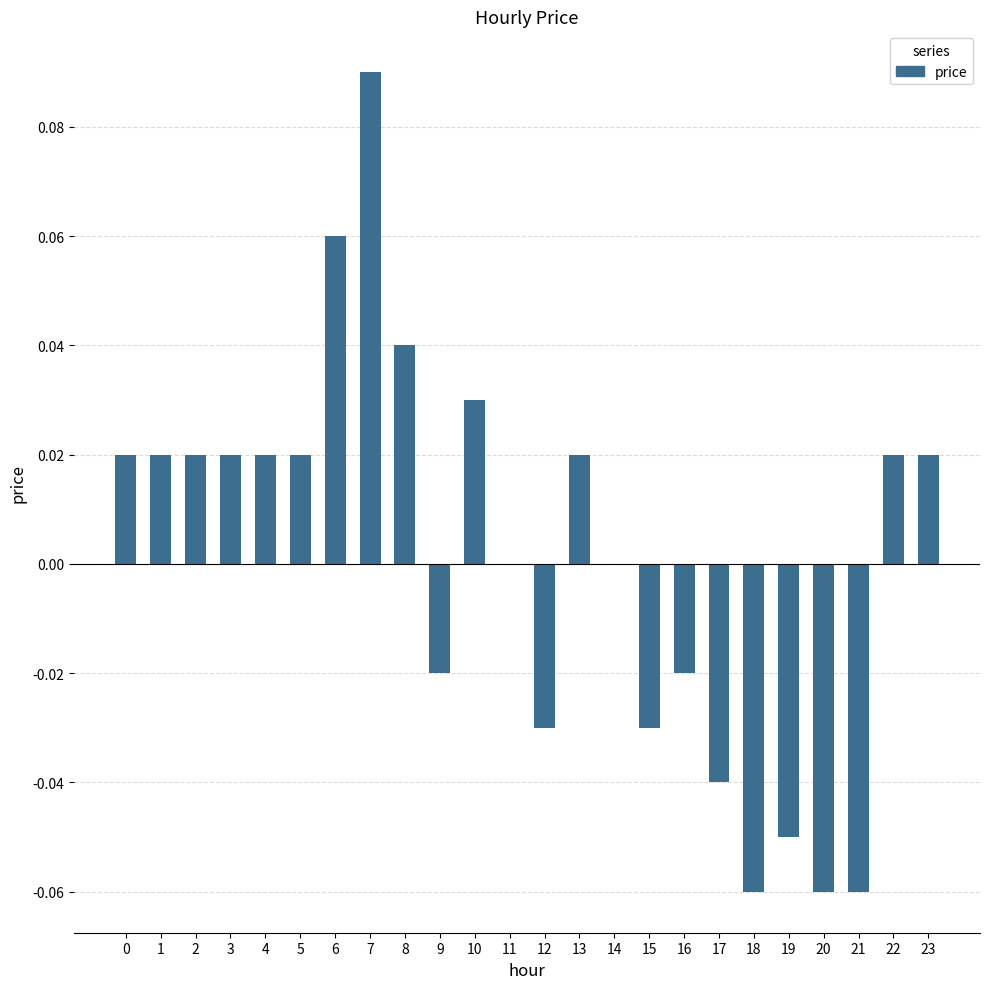

Is it true that the value at 14 is 0.0?

True